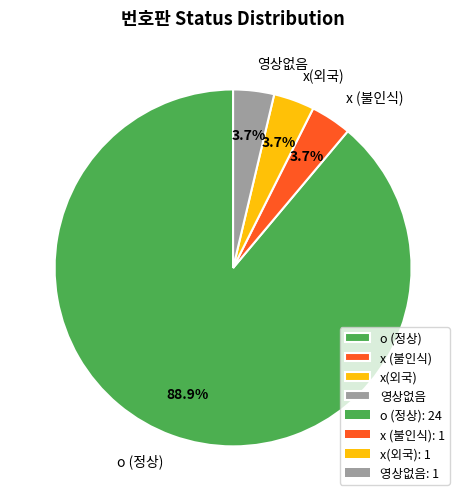

What percentage do o (정상) and x (불인식) together represent?

92.6%